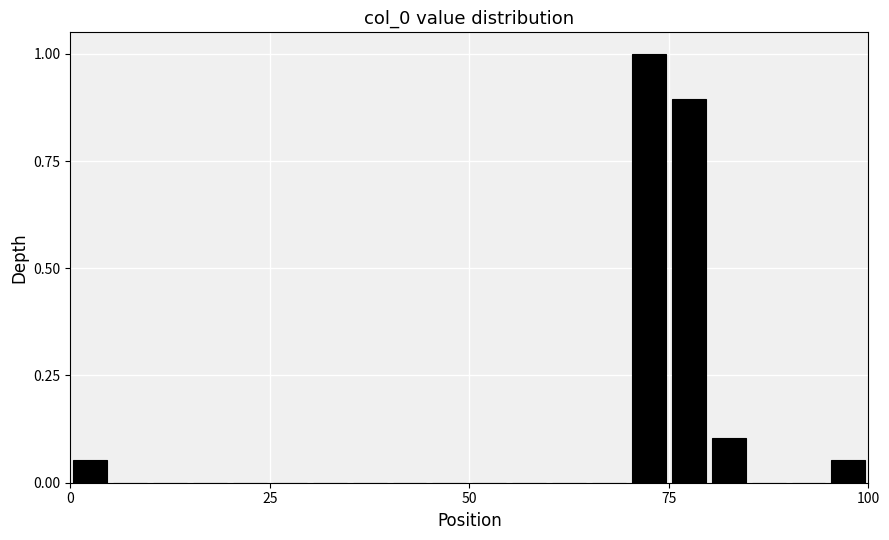

Read against the x-axis, roughly where is the centre of the tallest bar?

75